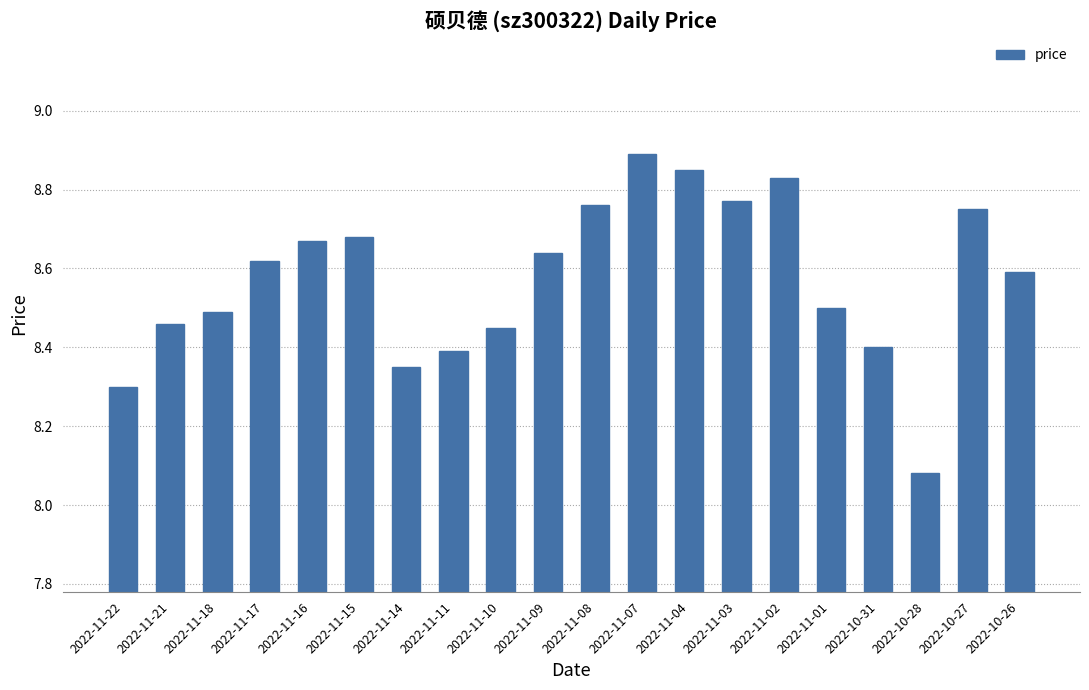

What is the difference between the values at 2022-11-02 and 2022-11-10?

0.4